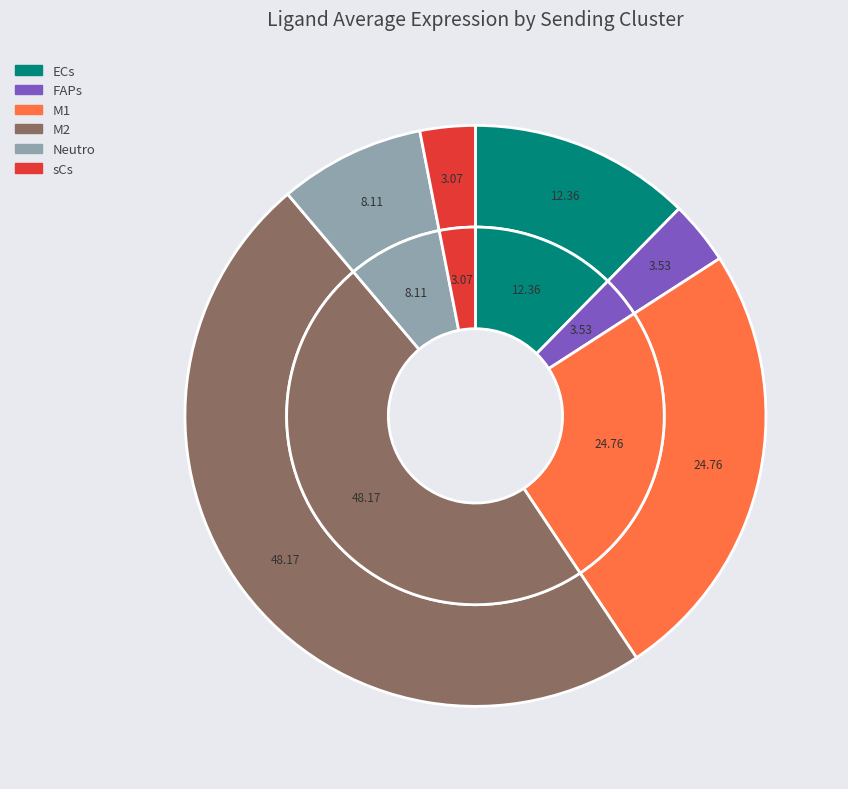

Which category has the smallest portion of the pie?

sCs